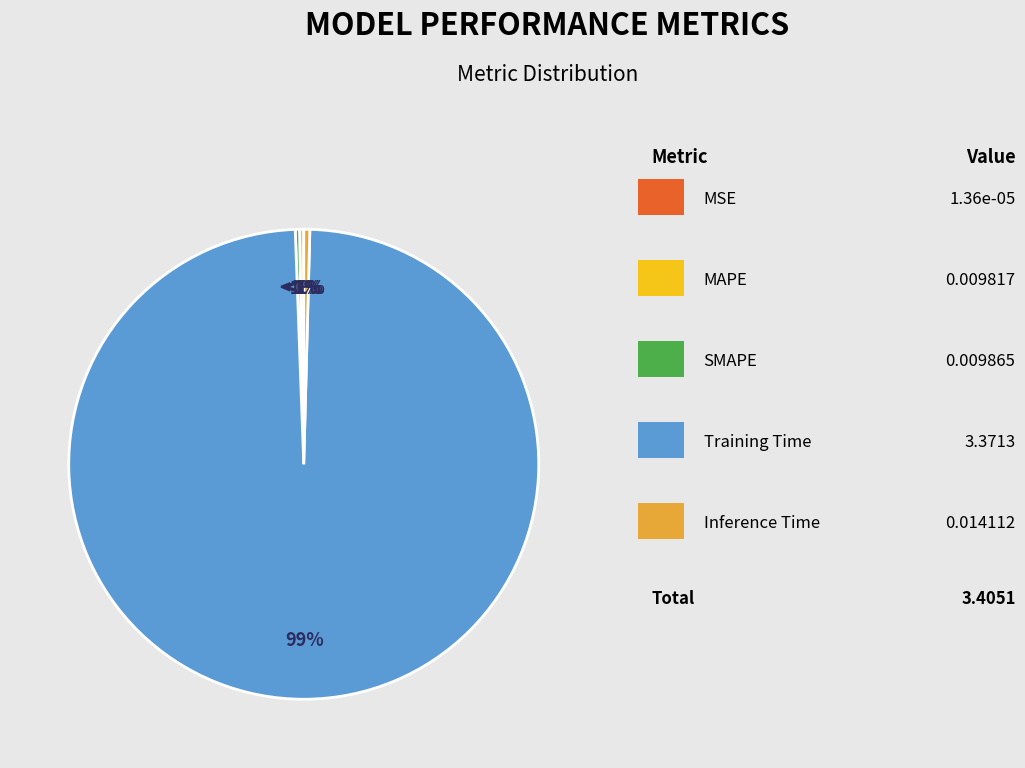

Which slice is the largest?

Training Time